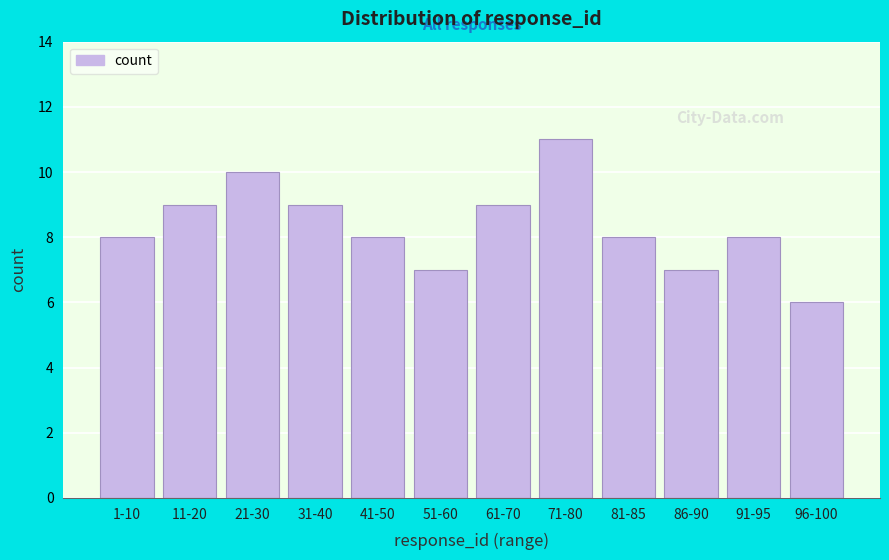

Reading right to left, list all the values displayed in this chart.

96-100=6	91-95=8	86-90=7	81-85=8	71-80=11	61-70=9	51-60=7	41-50=8	31-40=9	21-30=10	11-20=9	1-10=8